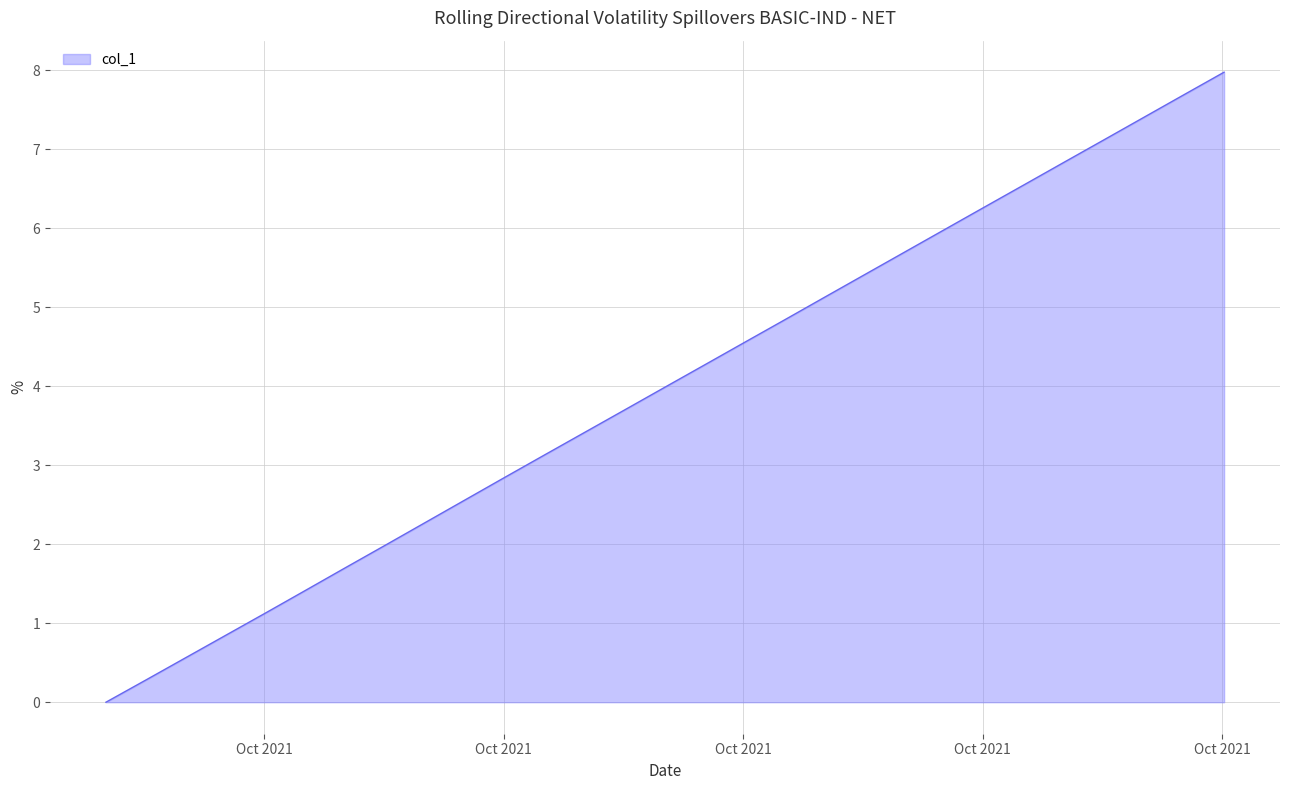

How many distinct data groups are displayed?

1